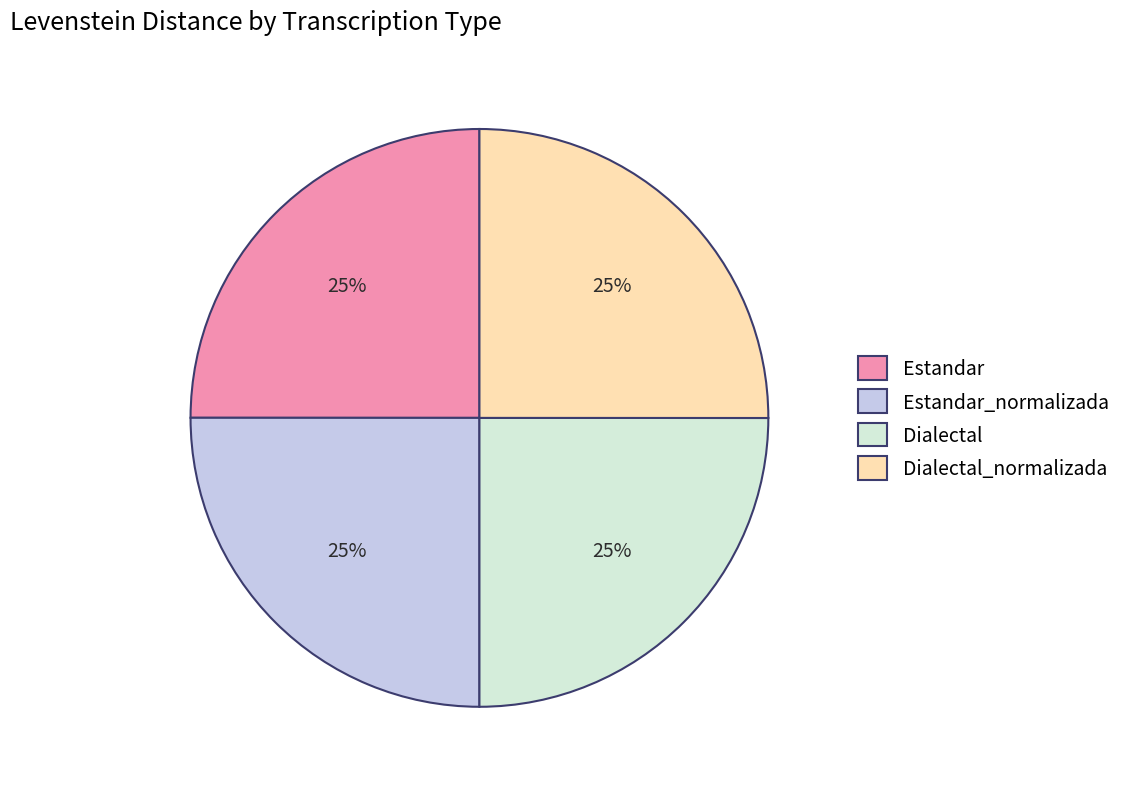

To the nearest percent, what is the combined percentage of Estandar and Dialectal?

50%